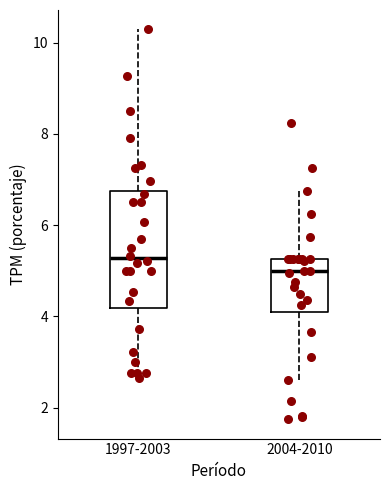

Which box has the lowest median line?

2004-2010